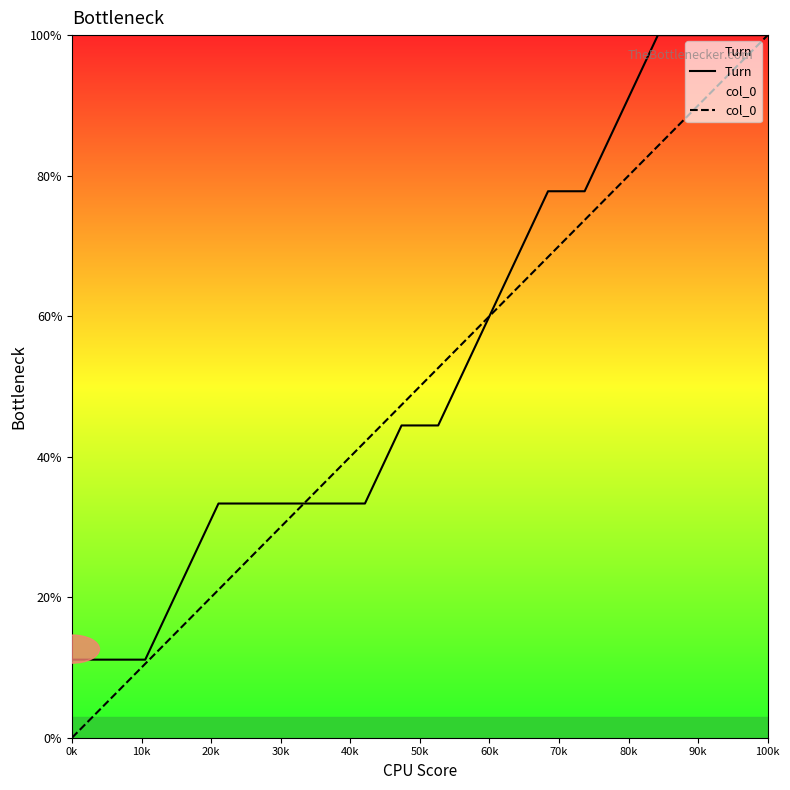

What is the minimum value for Turn?

11.1